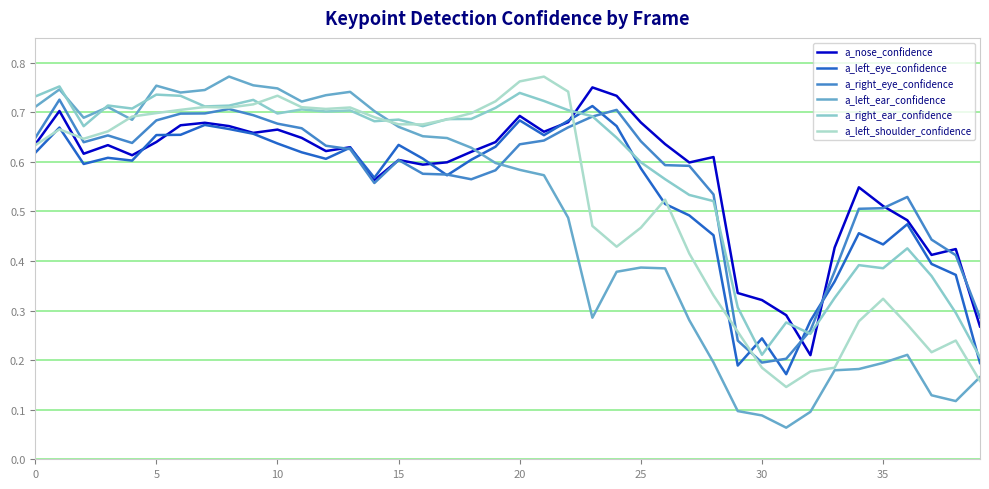

Which series has the widest spread of values?

a_left_ear_confidence